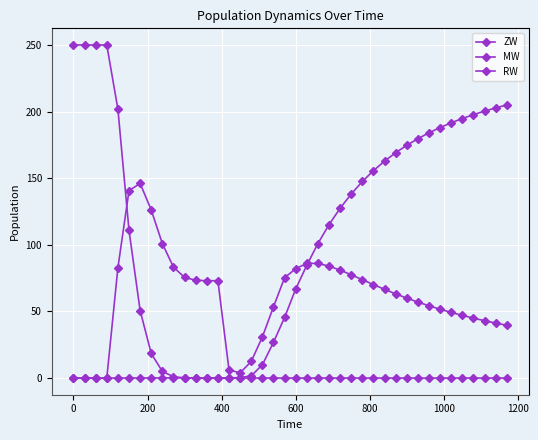

List the series in order of their overall mean, highest first.

RW, MW, ZW